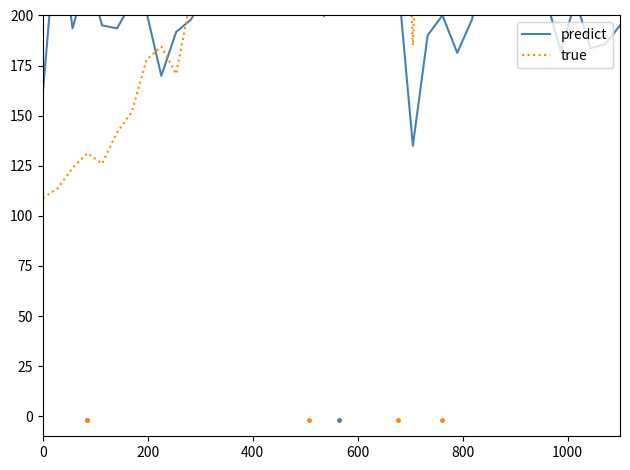

What is the average value of the true series?

307.5